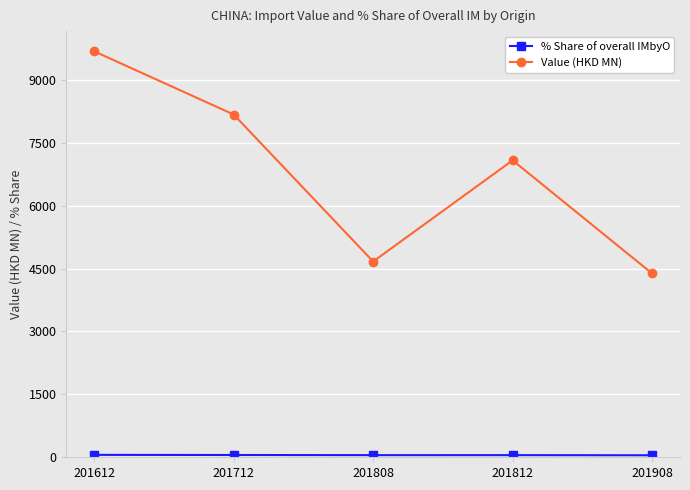

What is the spread (max minus min) of values at 201908?

4335.4